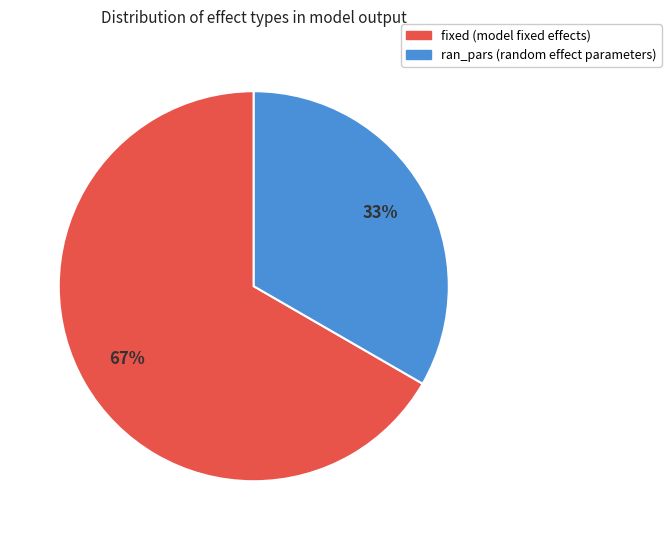

Is the sum of fixed and ran_pars greater than half?

Yes